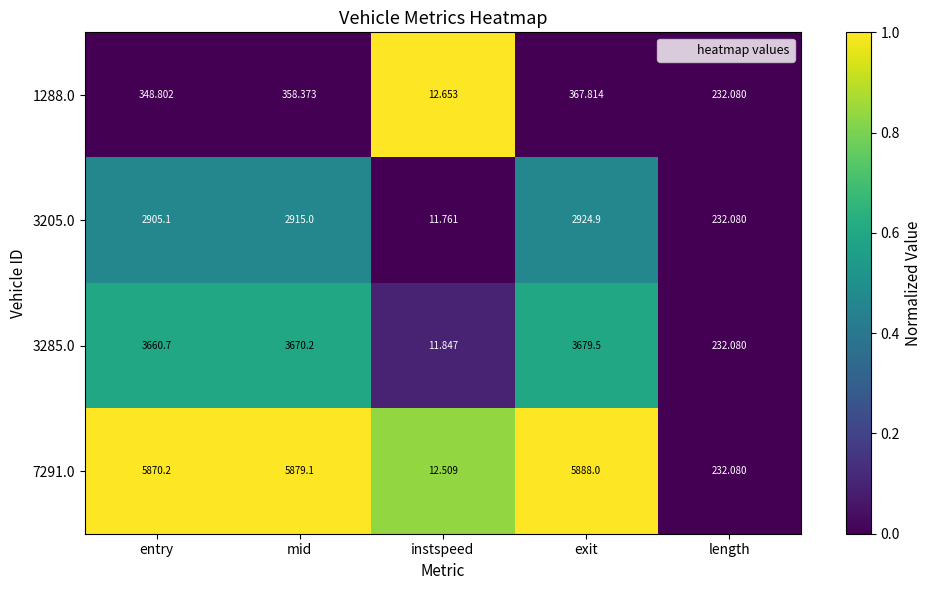

Rank the series at mid from lowest to highest value.

1288.0, 3205.0, 3285.0, 7291.0